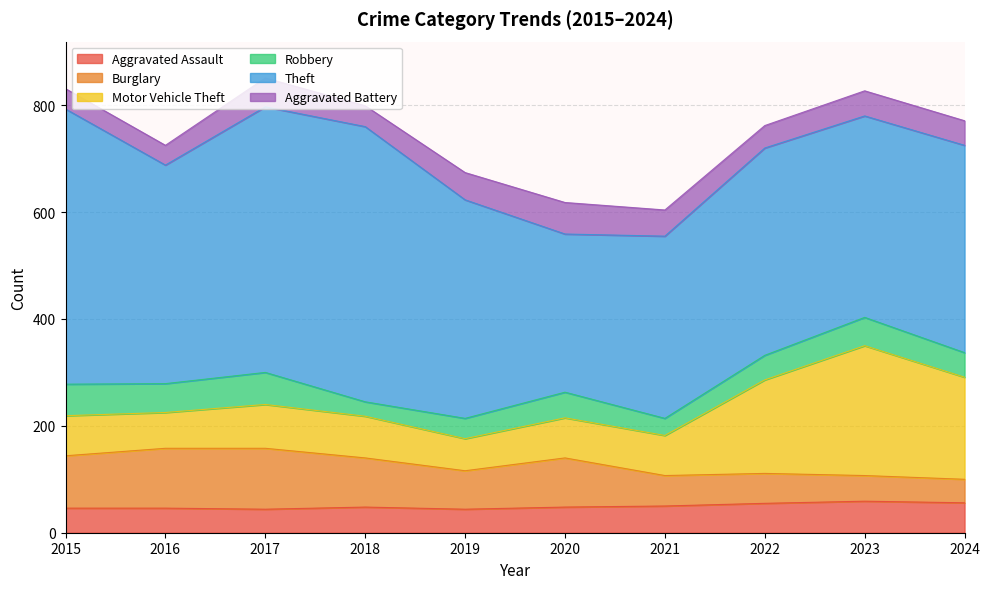

Read the Burglary value at 2024.

44